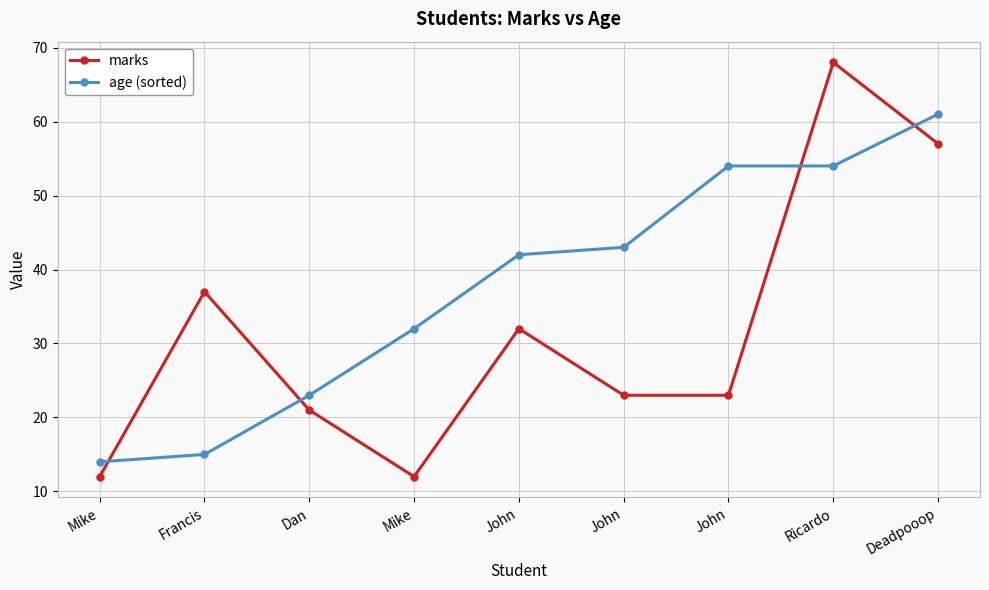

What are all the series names shown in the legend?

marks, age (sorted)